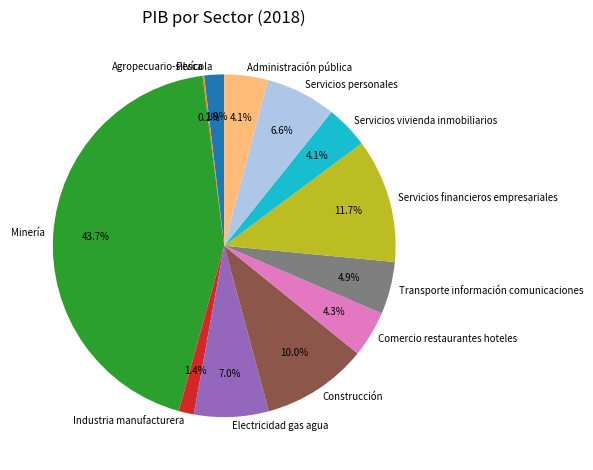

To the nearest percent, what percentage of the pie is Agropecuario-silvícola?

2%